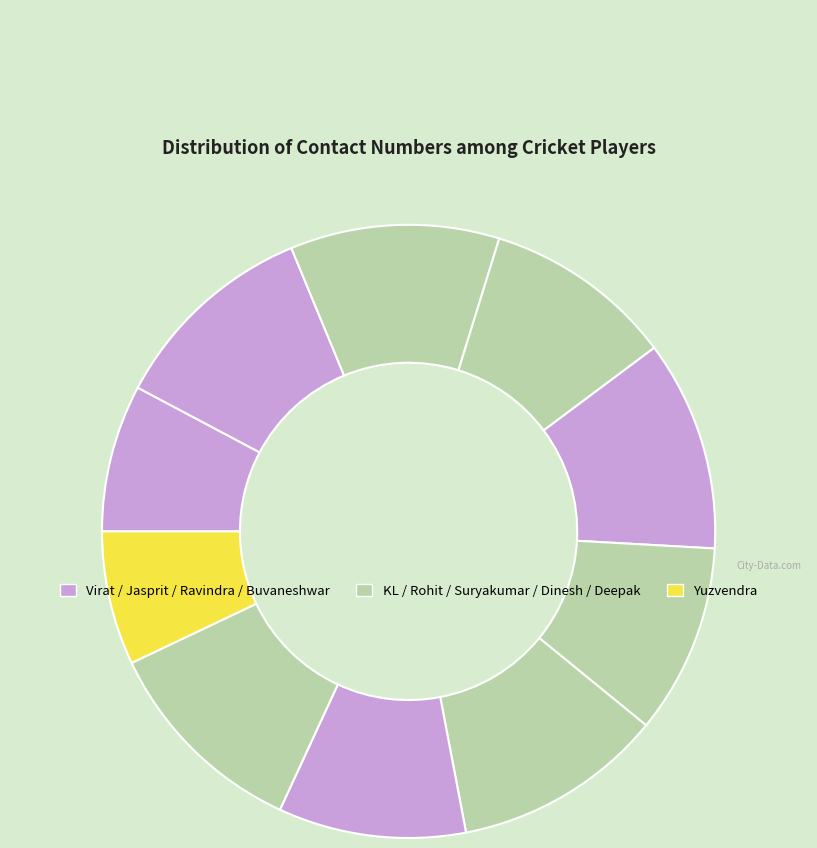

How many slices are in this pie chart?

10